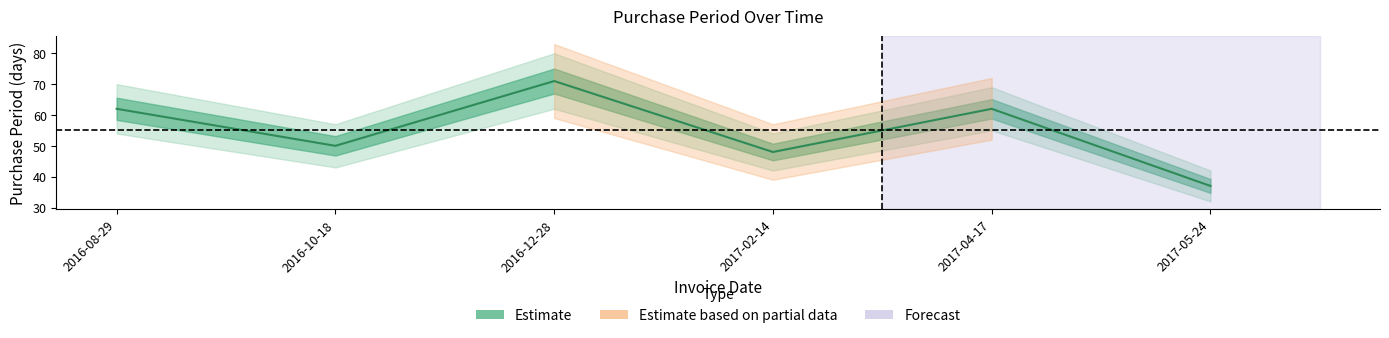

Is it true that the value at 2016-12-28 is 71?

True